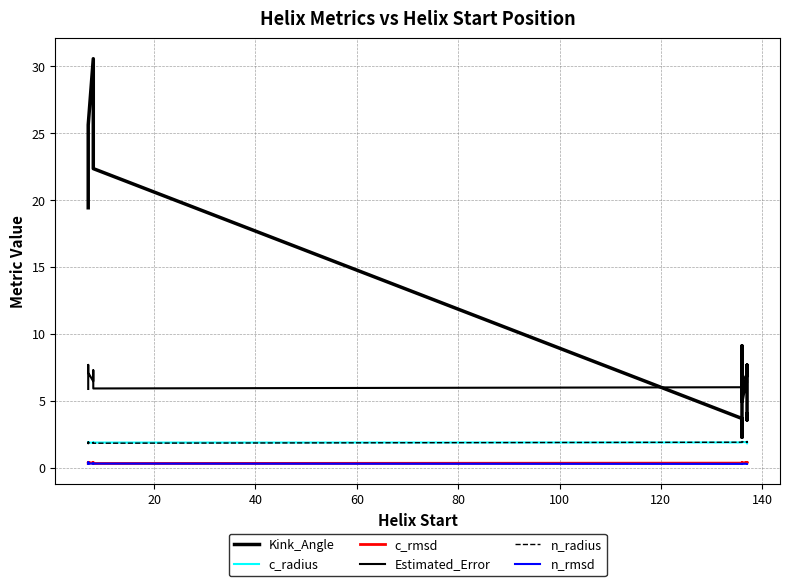

What is the greatest value displayed?

30.6